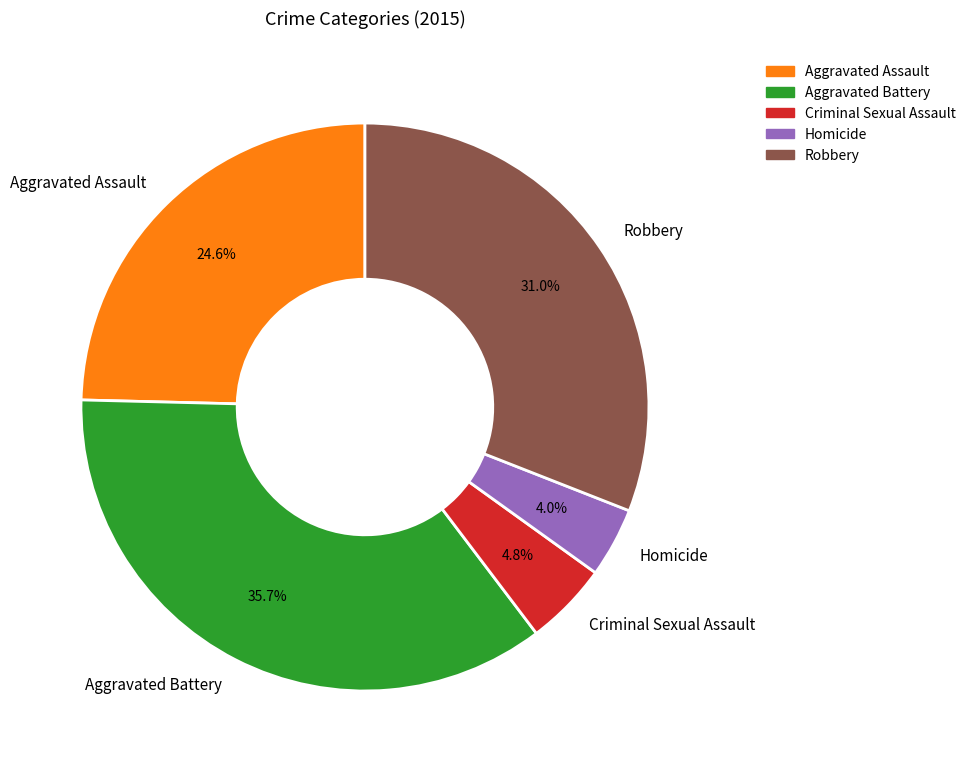

To the nearest percent, what percentage of the pie is Homicide?

4%